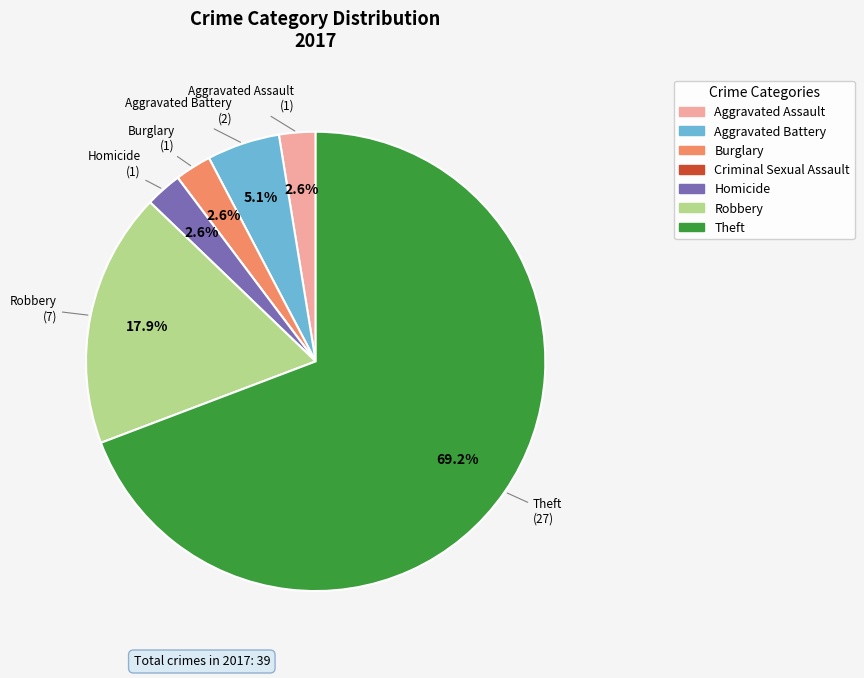

Between Aggravated Assault and Aggravated Battery, which is larger?

Aggravated Battery